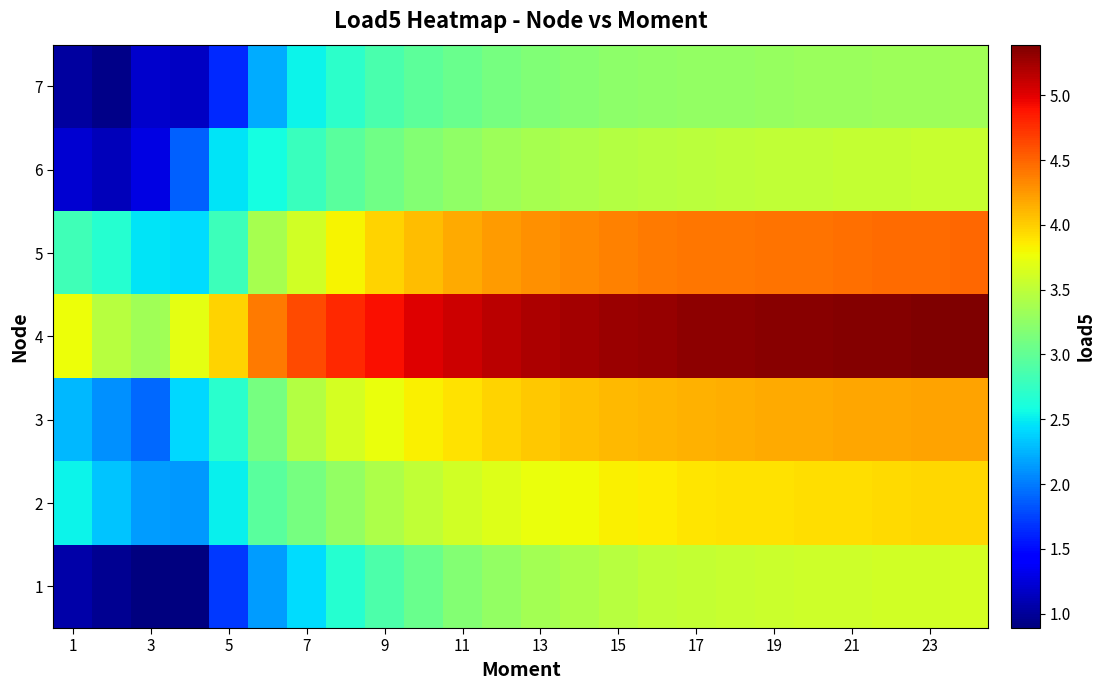

Which series has the largest total across all categories?

4